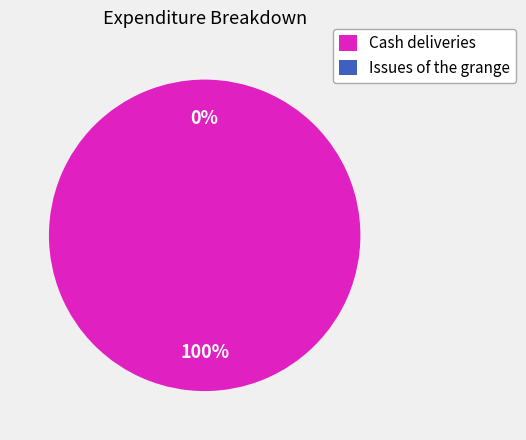

What is the majority slice?

Cash deliveries